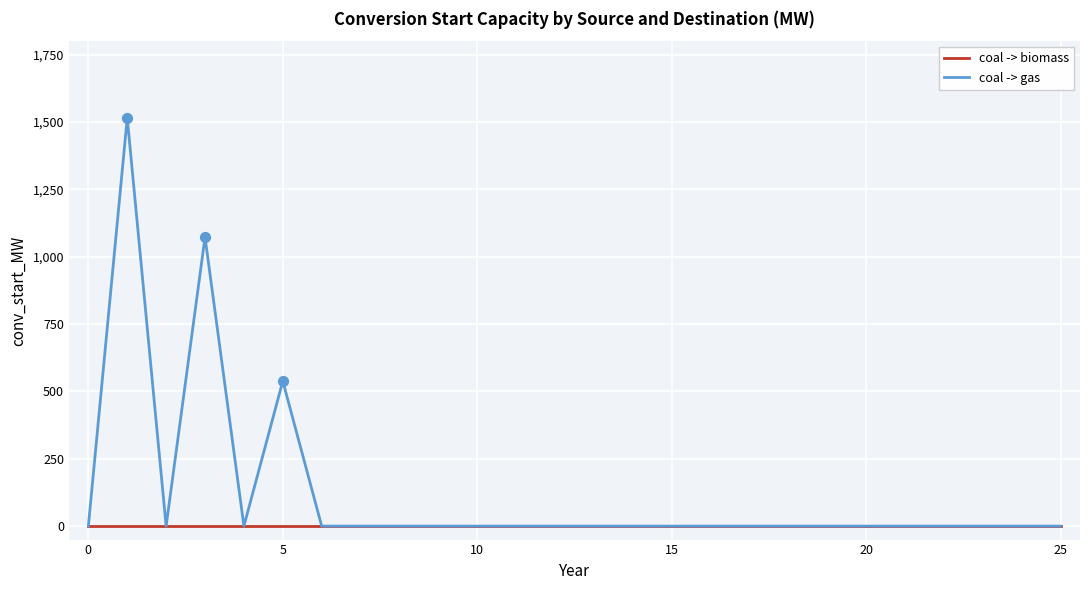

What are all the series names shown in the legend?

coal -> biomass, coal -> gas